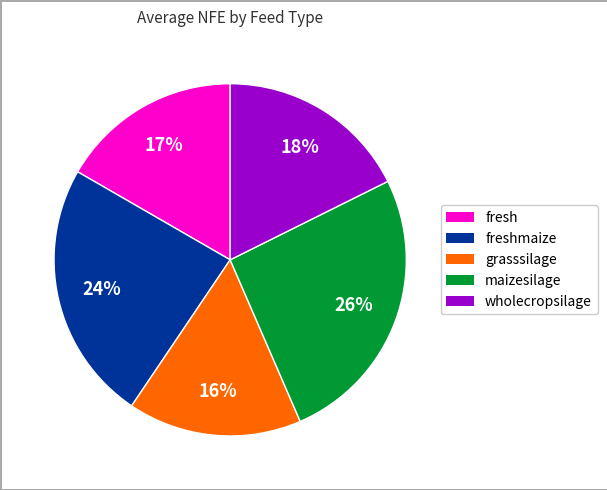

True or false: grasssilage accounts for 25% of the total.

False